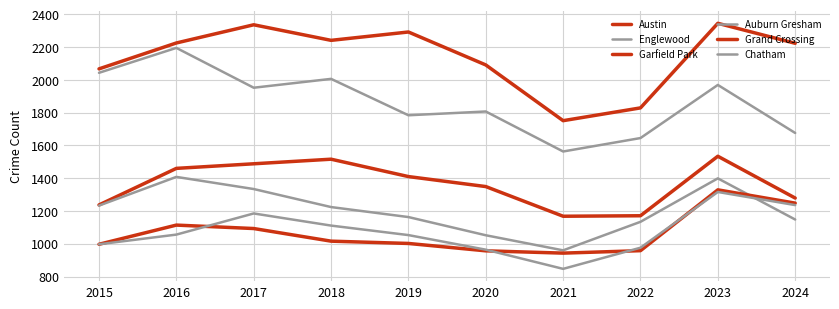

True or false: Austin and Garfield Park intersect in this chart.

False